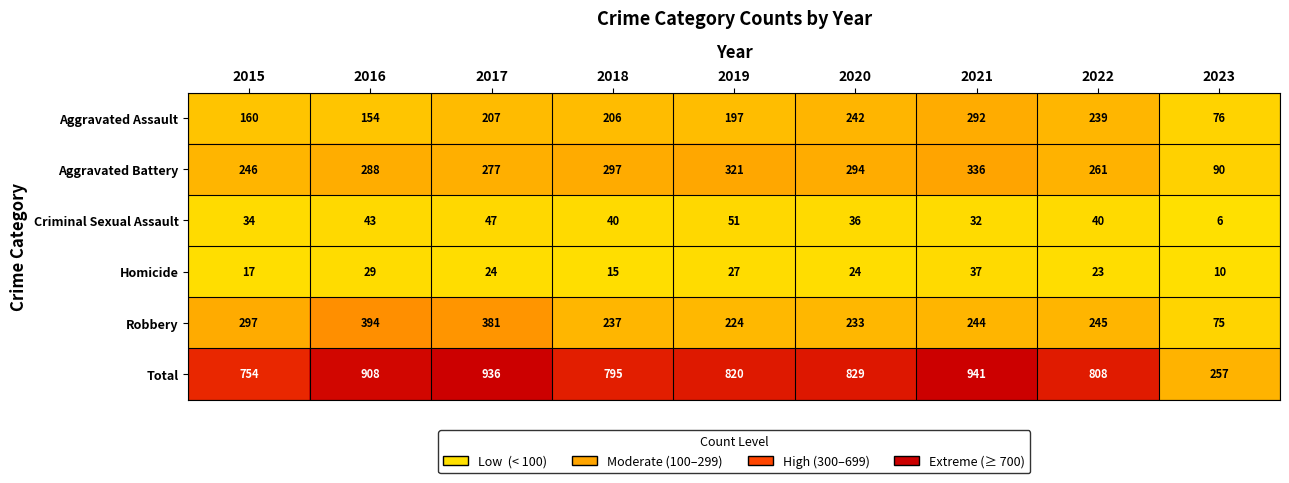

What value does the Criminal Sexual Assault series have at 2019, to the nearest 5?

50